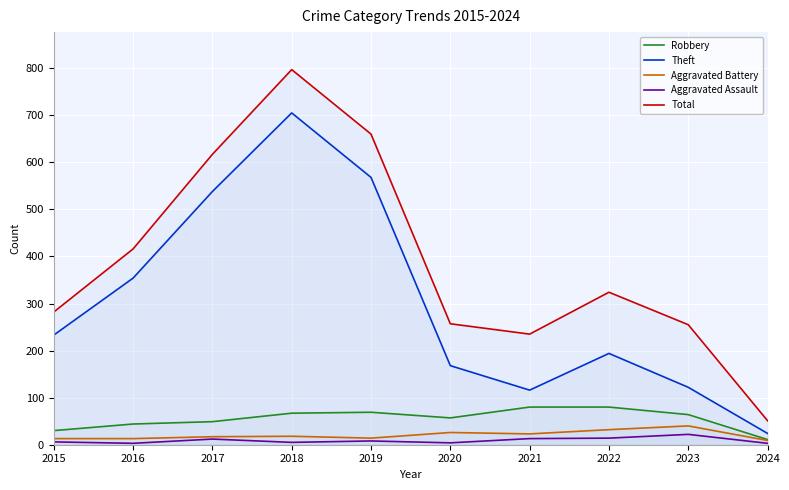

Reading left to right, extract all data points from this chart.

Robbery: 30	44	49	67	69	57	80	80	64	11
Theft: 233	354	538	705	568	168	116	194	122	24
Aggravated Battery: 13	13	17	18	14	26	23	32	40	9
Aggravated Assault: 6	3	12	5	8	4	13	14	22	3
Total: 282	416	617	797	660	257	235	324	255	51